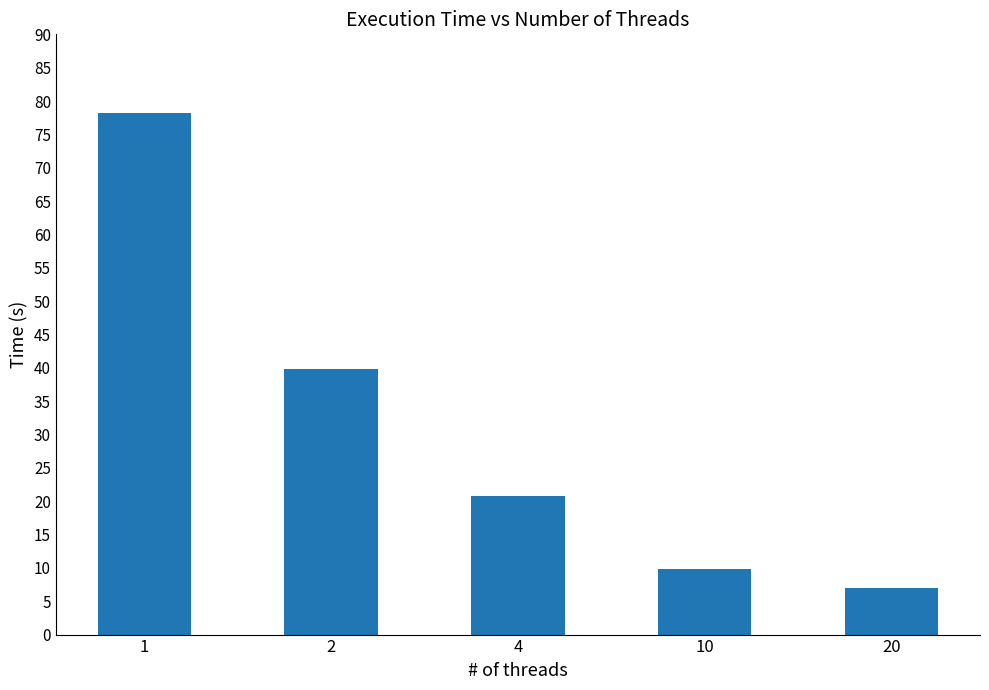

What is the greatest value displayed?

78.2